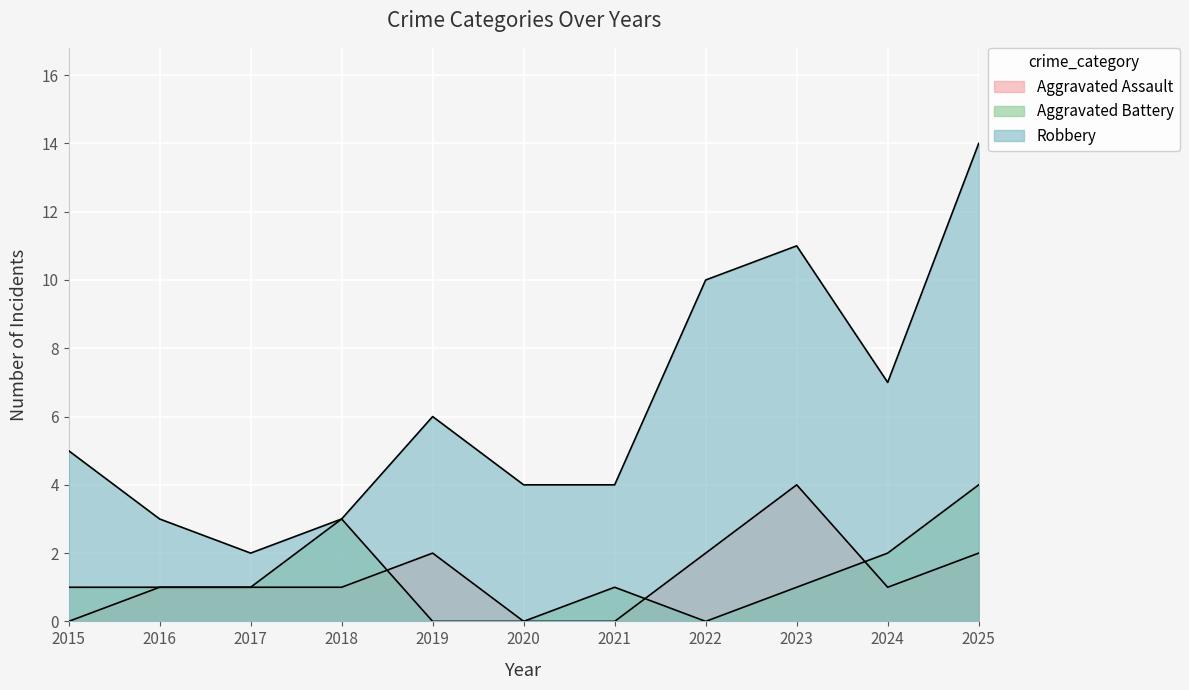

How many values in Aggravated Assault are above zero?

8